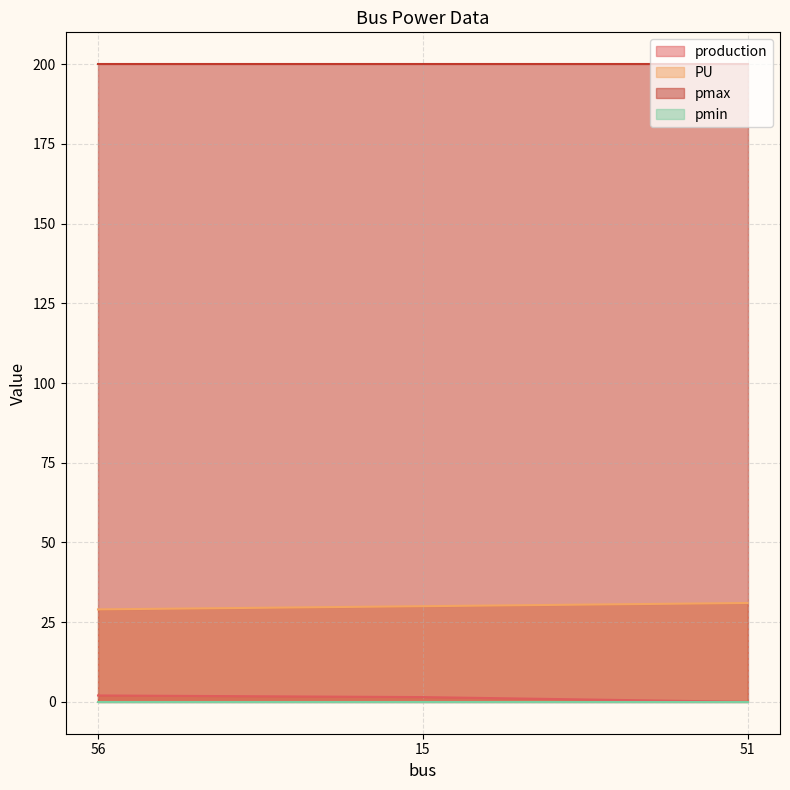

Which series has the largest total across all categories?

pmax